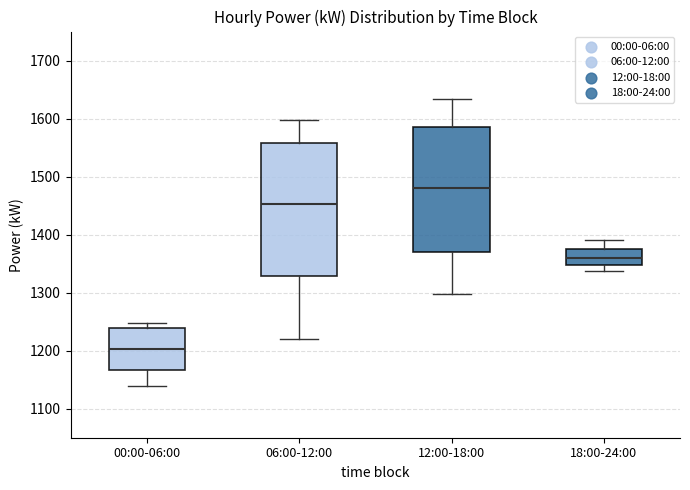

Reading left to right, transcribe this box plot: for each box, give where its median line is, the range the box spans, and where its two whiskers end, as read against the y-axis. The values are not printed on the chart, so give them approximately, as read against the axis.

00:00-06:00: median 1200, box 1170 to 1240, whiskers 1140 to 1250
06:00-12:00: median 1450, box 1330 to 1560, whiskers 1220 to 1600
12:00-18:00: median 1480, box 1370 to 1590, whiskers 1300 to 1630
18:00-24:00: median 1360, box 1350 to 1380, whiskers 1340 to 1390